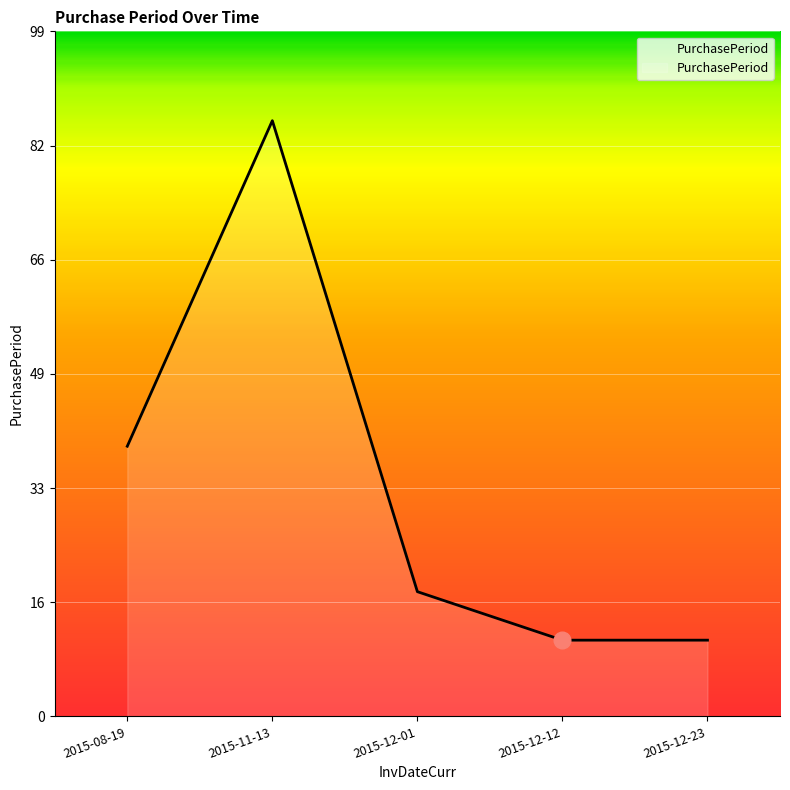

Which category has the highest value across all series?

2015-11-13